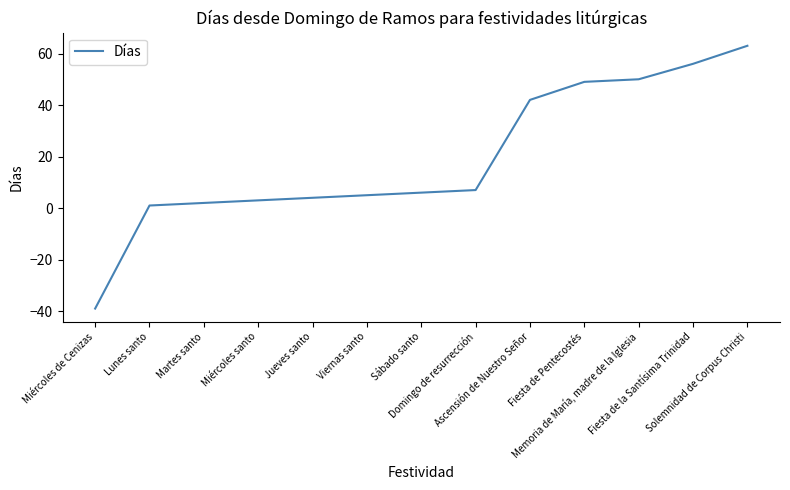

What is the difference between the maximum and minimum values?

102